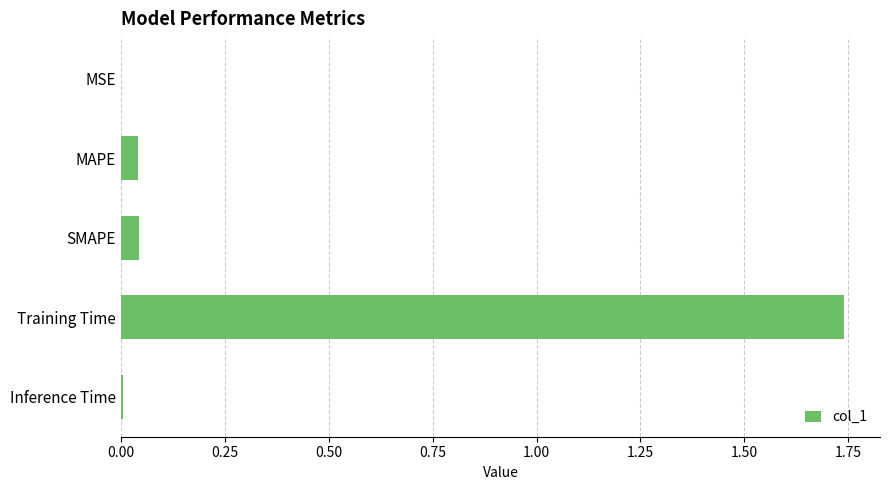

True or false: the data shows 2.6 at Training Time.

False